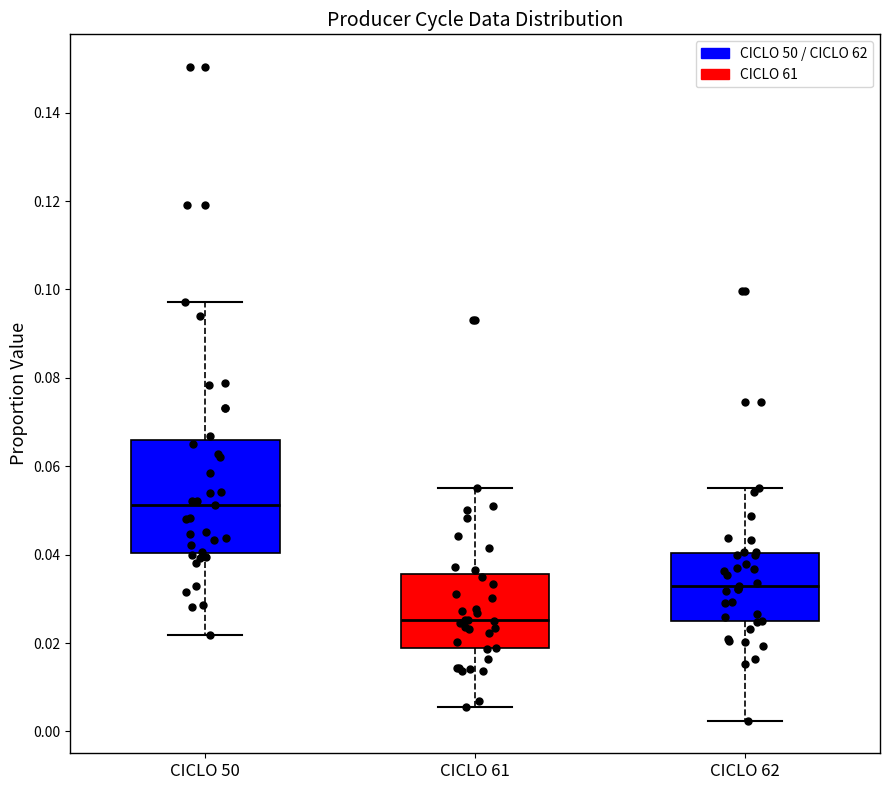

Which box's median line is the highest?

CICLO 50